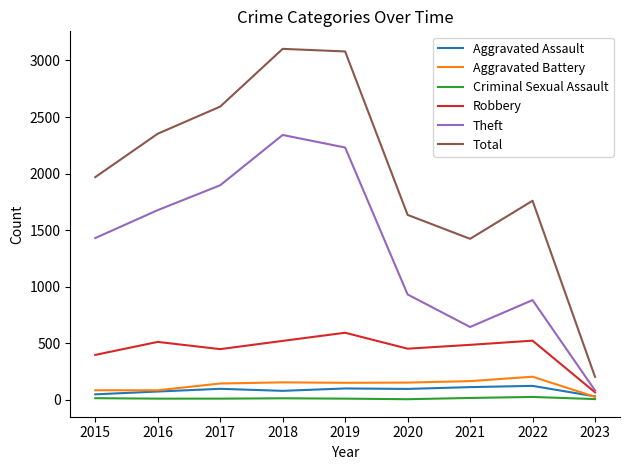

True or false: Aggravated Assault has more than 0 interior local peaks.

True